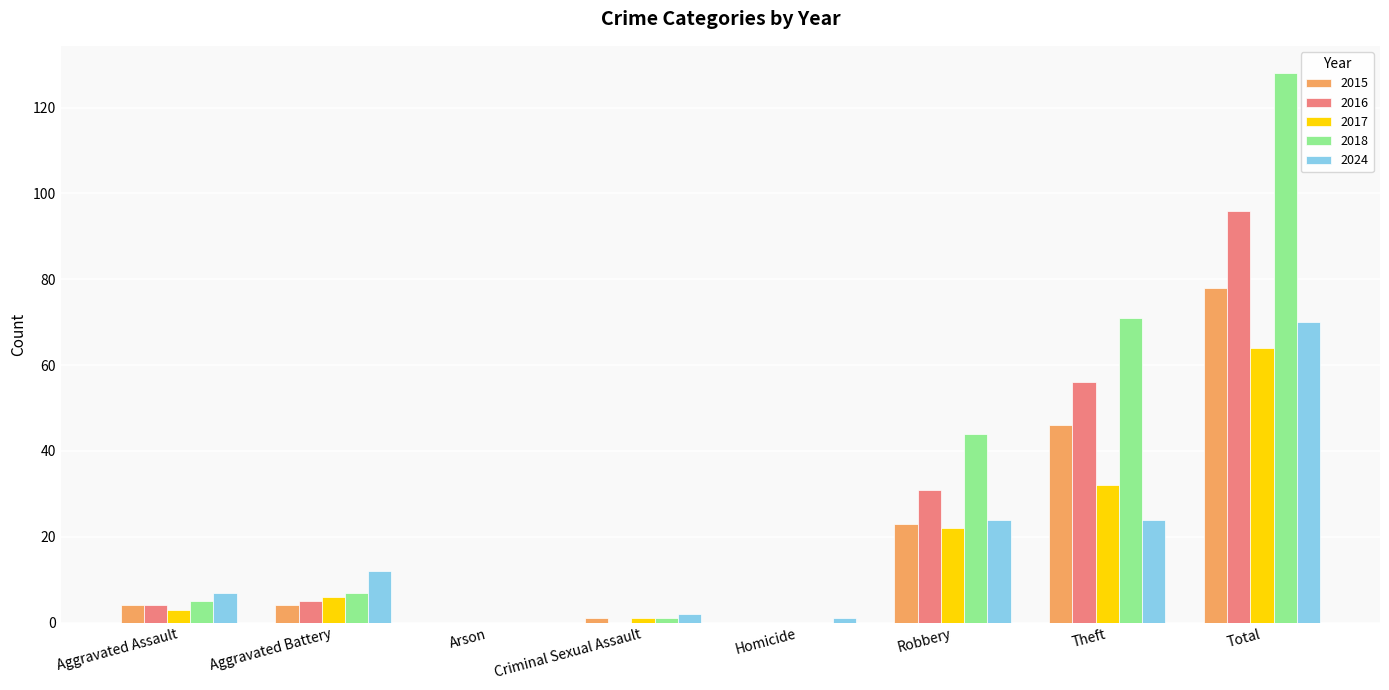

What is the maximum value shown in the chart?

128